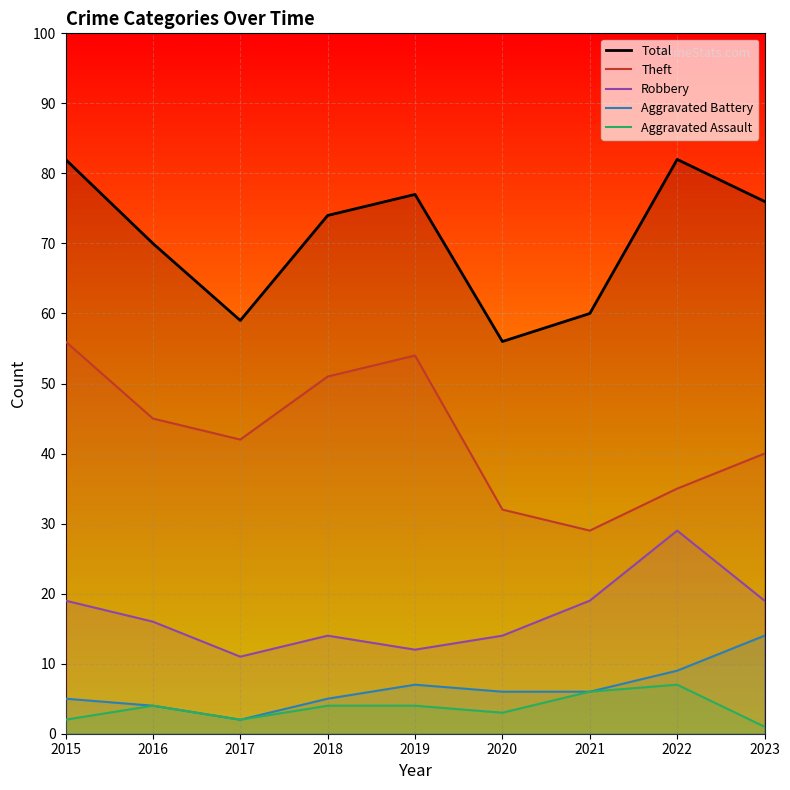

The Aggravated Assault series shows 2 at 2017. True or false?

True